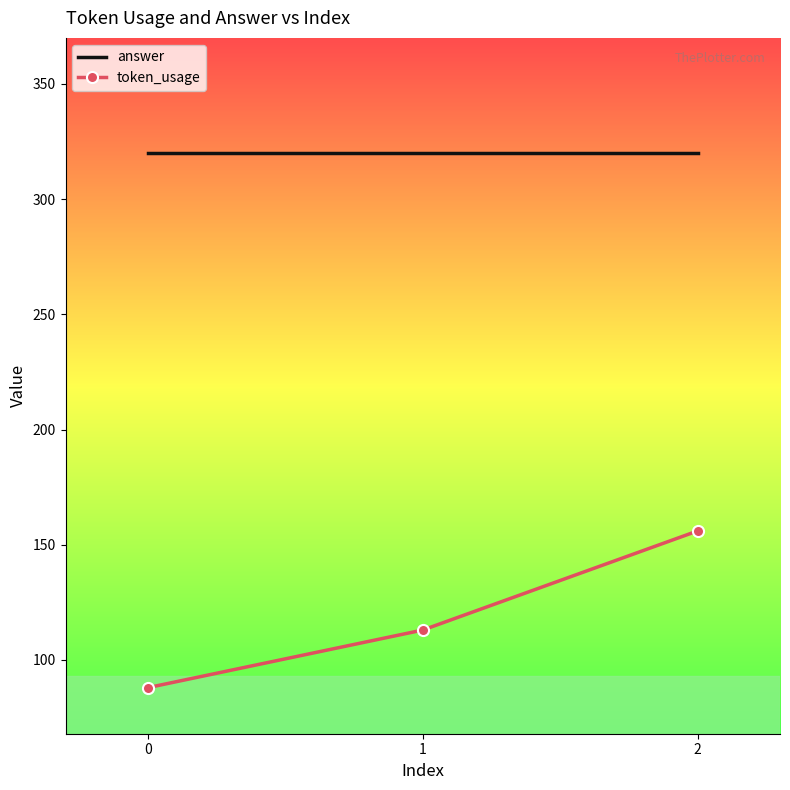

Reading right to left, list all the values displayed in this chart.

answer: 320	320	320
token_usage: 156	113	88